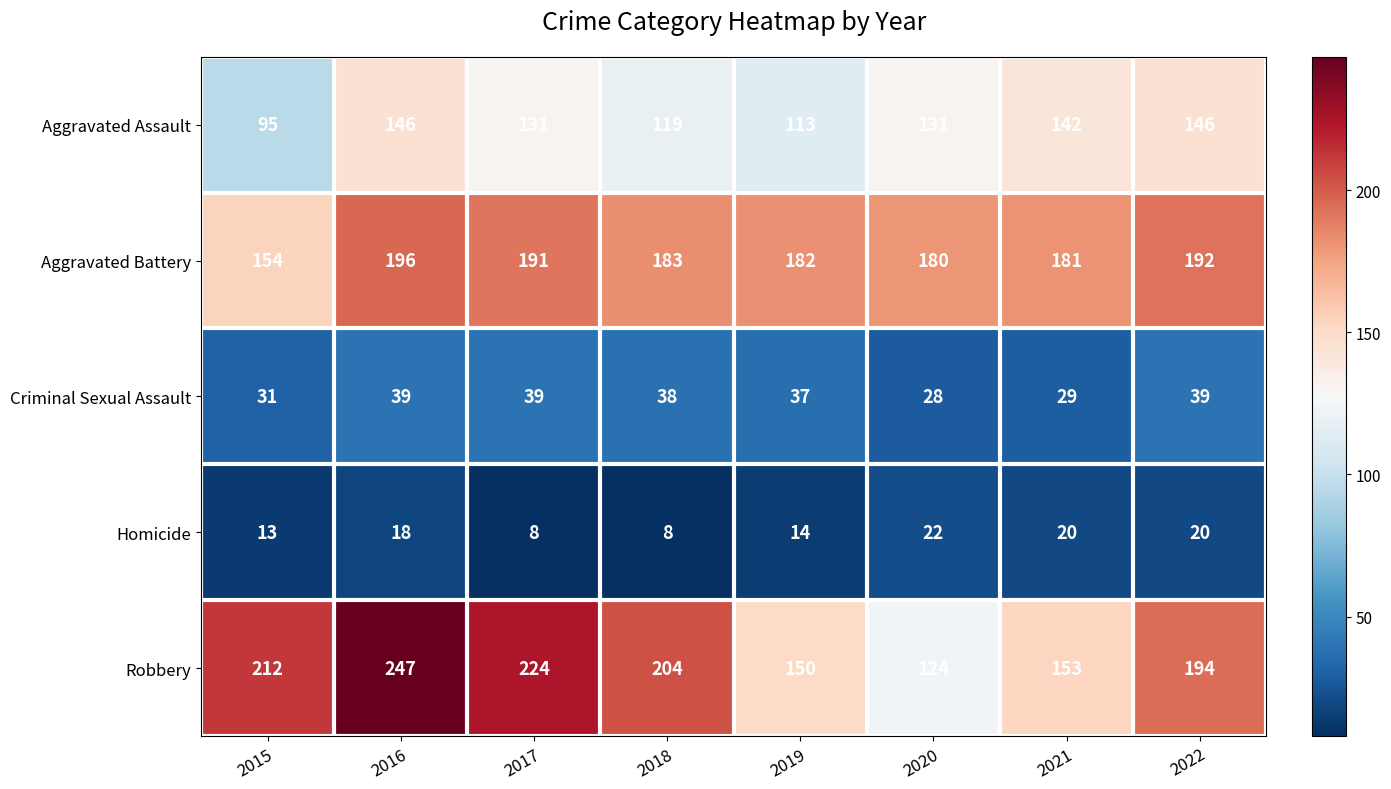

What is the spread (max minus min) of values at 2020?

158